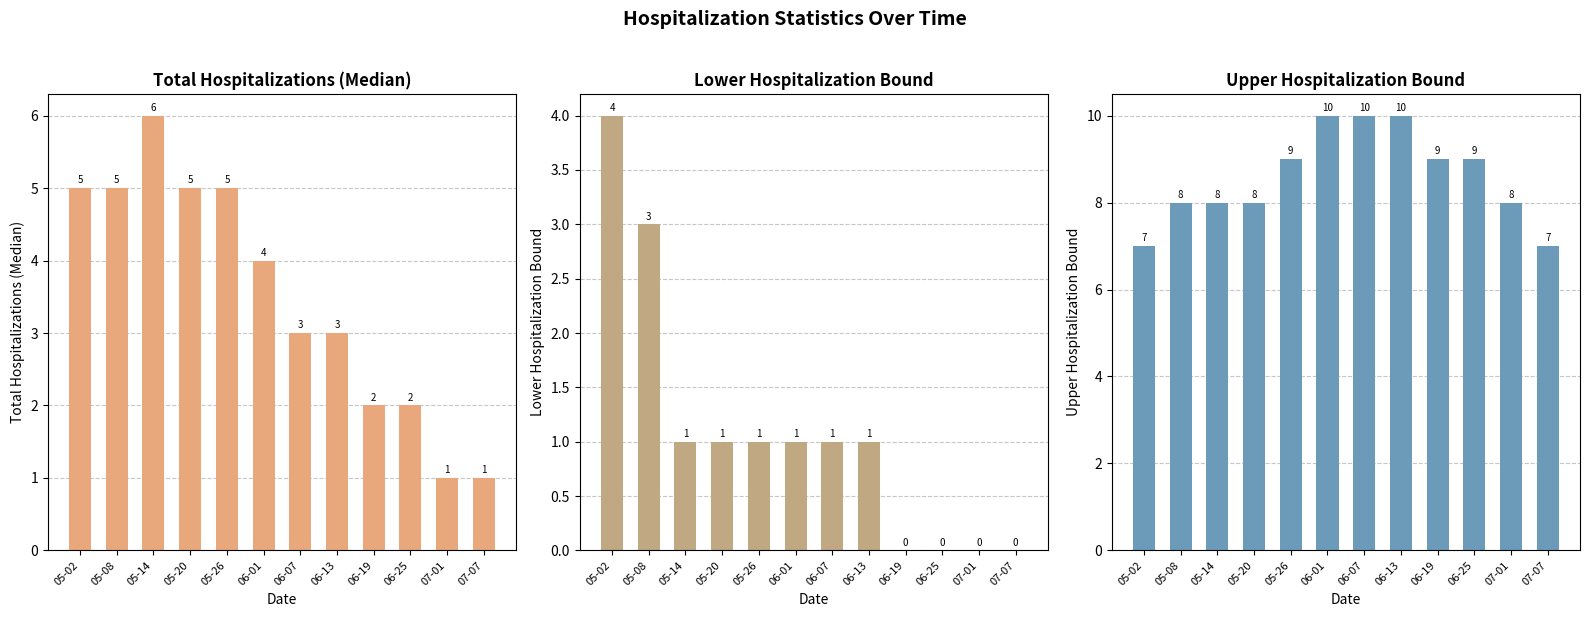

How many distinct data groups are displayed?

3